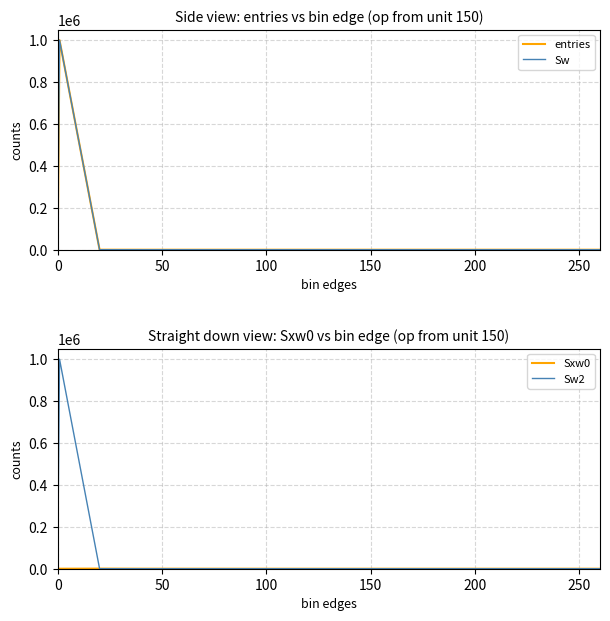

How many lines are shown in the chart?

4